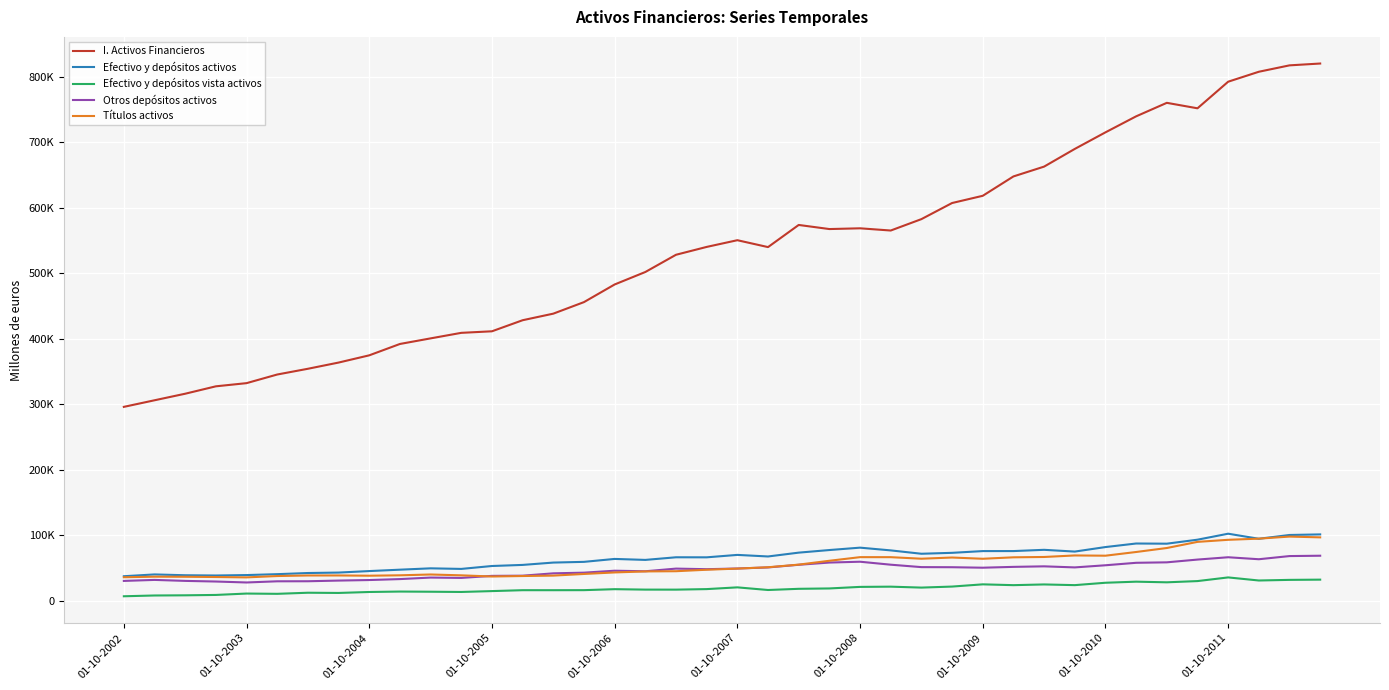

What is the smallest value displayed?

7170